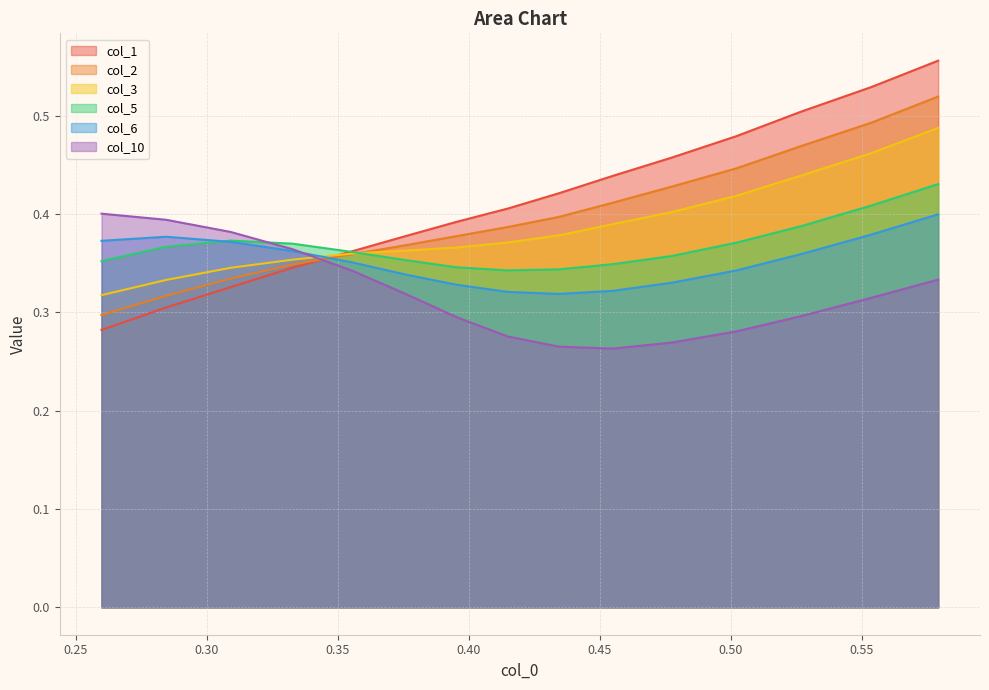

What is the difference between the maximum and second lowest values in the col_6 series?

0.1